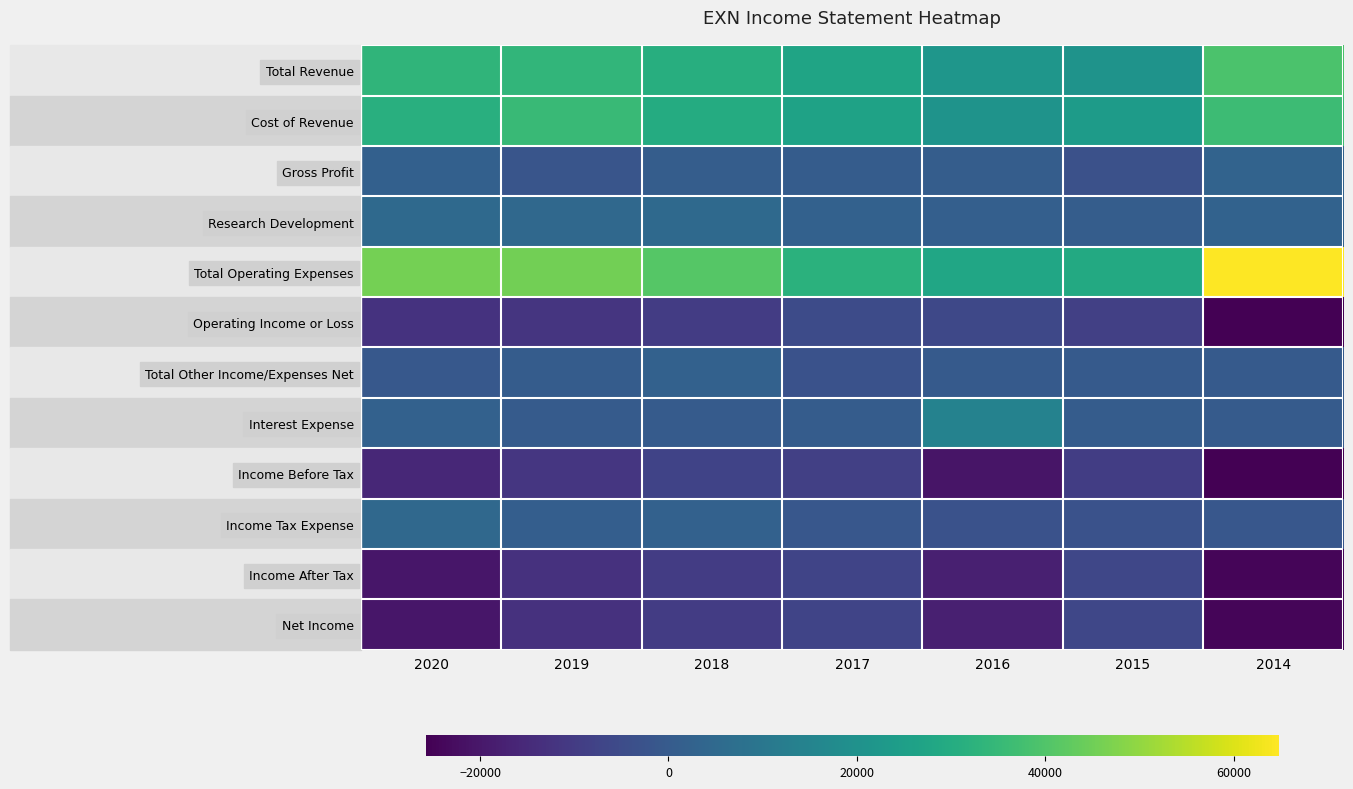

Which series has the largest range (max minus min)?

Total Operating Expenses